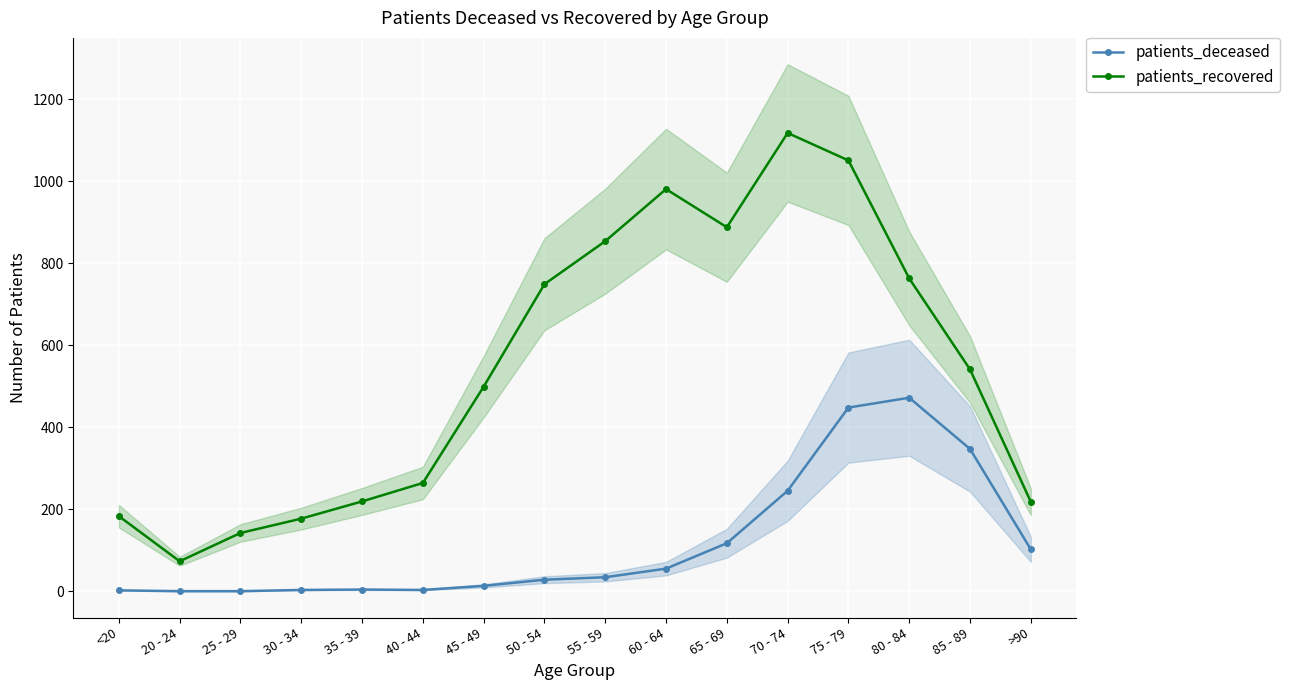

The value of patients_recovered at 70 - 74 is 1875. True or false?

False